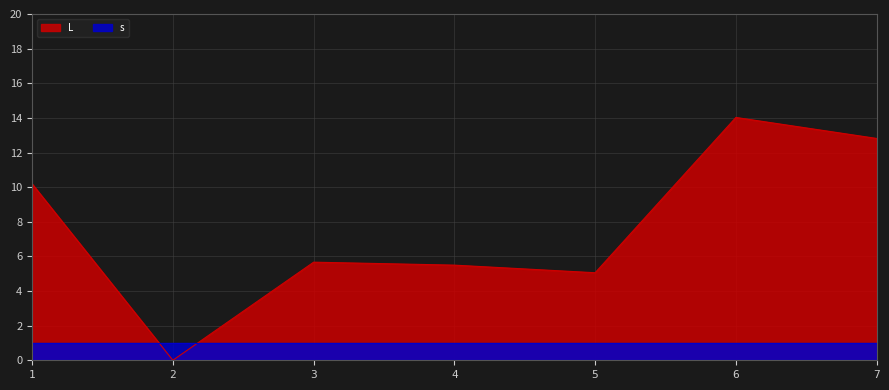

Approximately how many times larger is the value at 4 compared to 1?

0.5